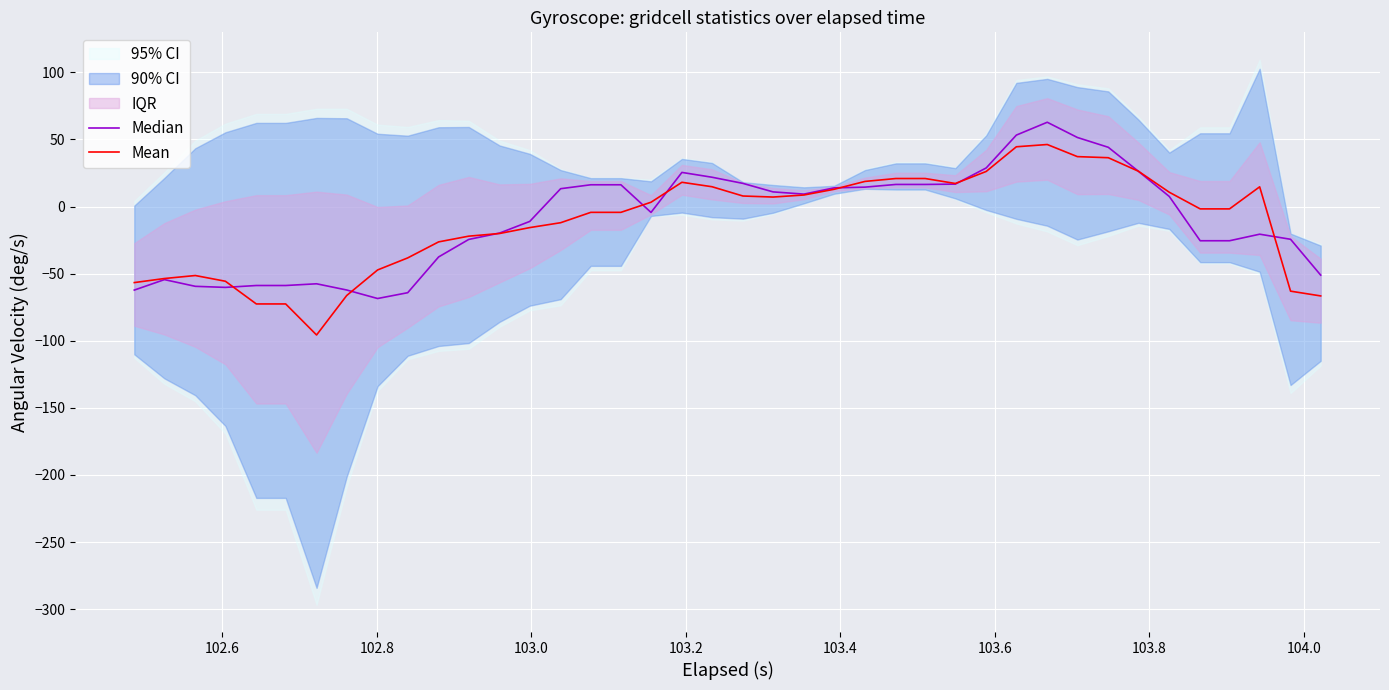

What is the highest value of the Mean series?

46.2